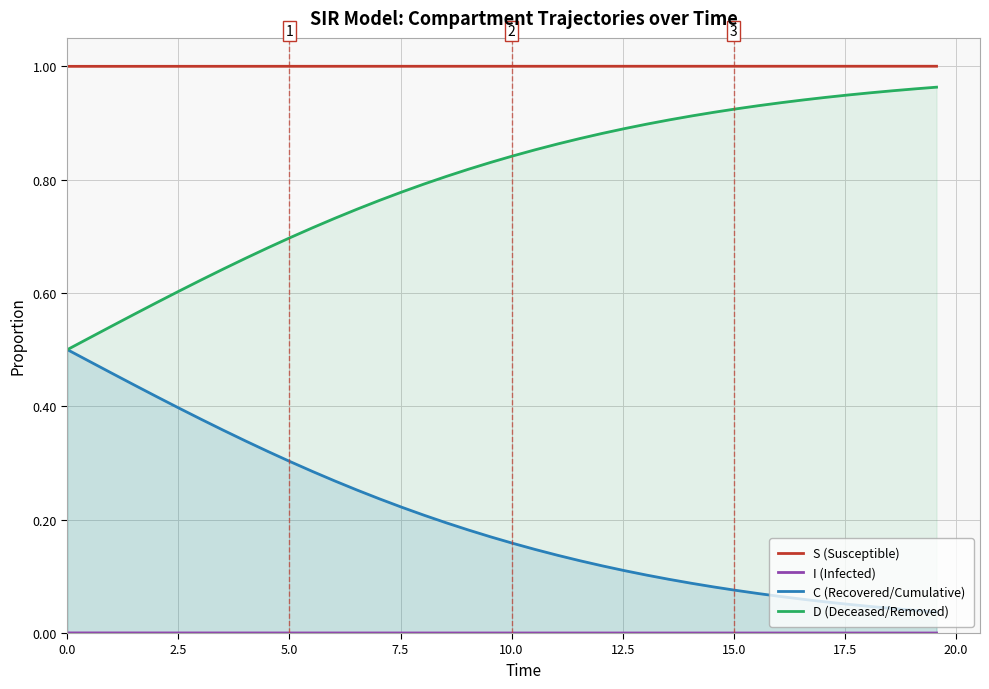

True or false: C (Recovered/Cumulative) and S (Susceptible) cross at least once.

False